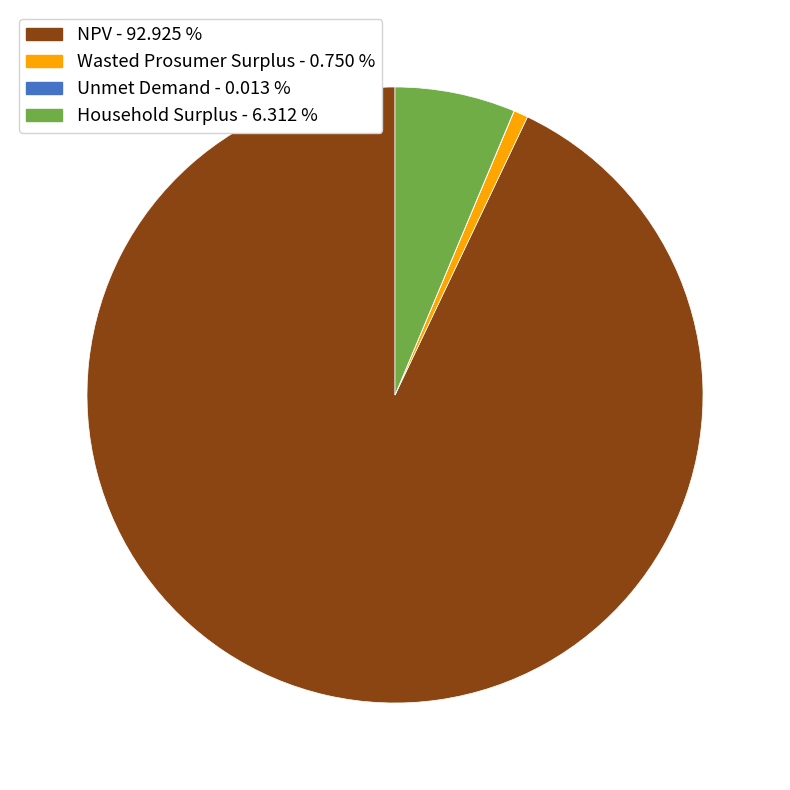

Combined, do NPV - 92.925 % and Household Surplus - 6.312 % account for over 50%?

Yes